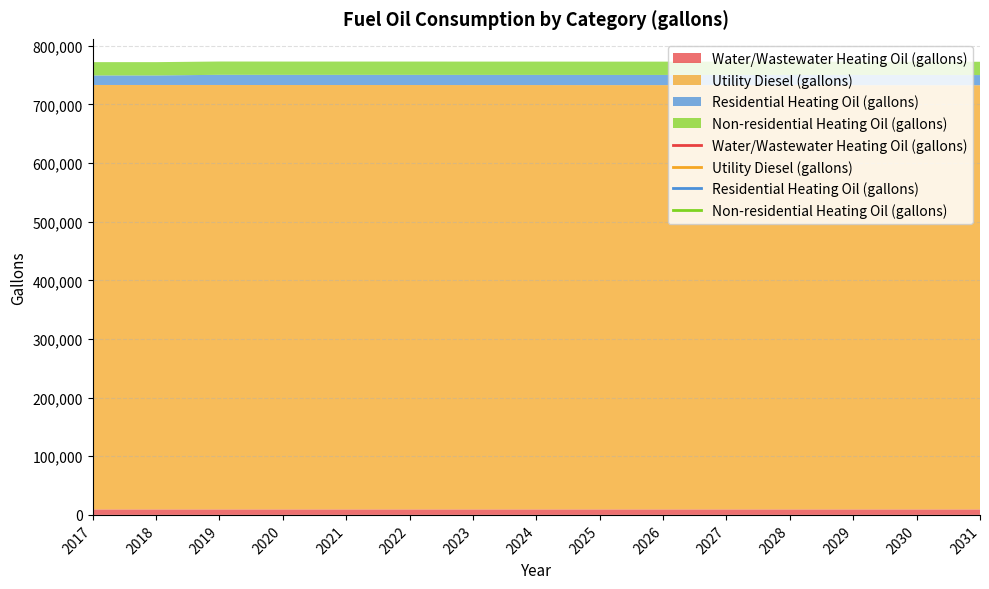

What is the approximate value of Utility Diesel (gallons) at 2023?

723777.9